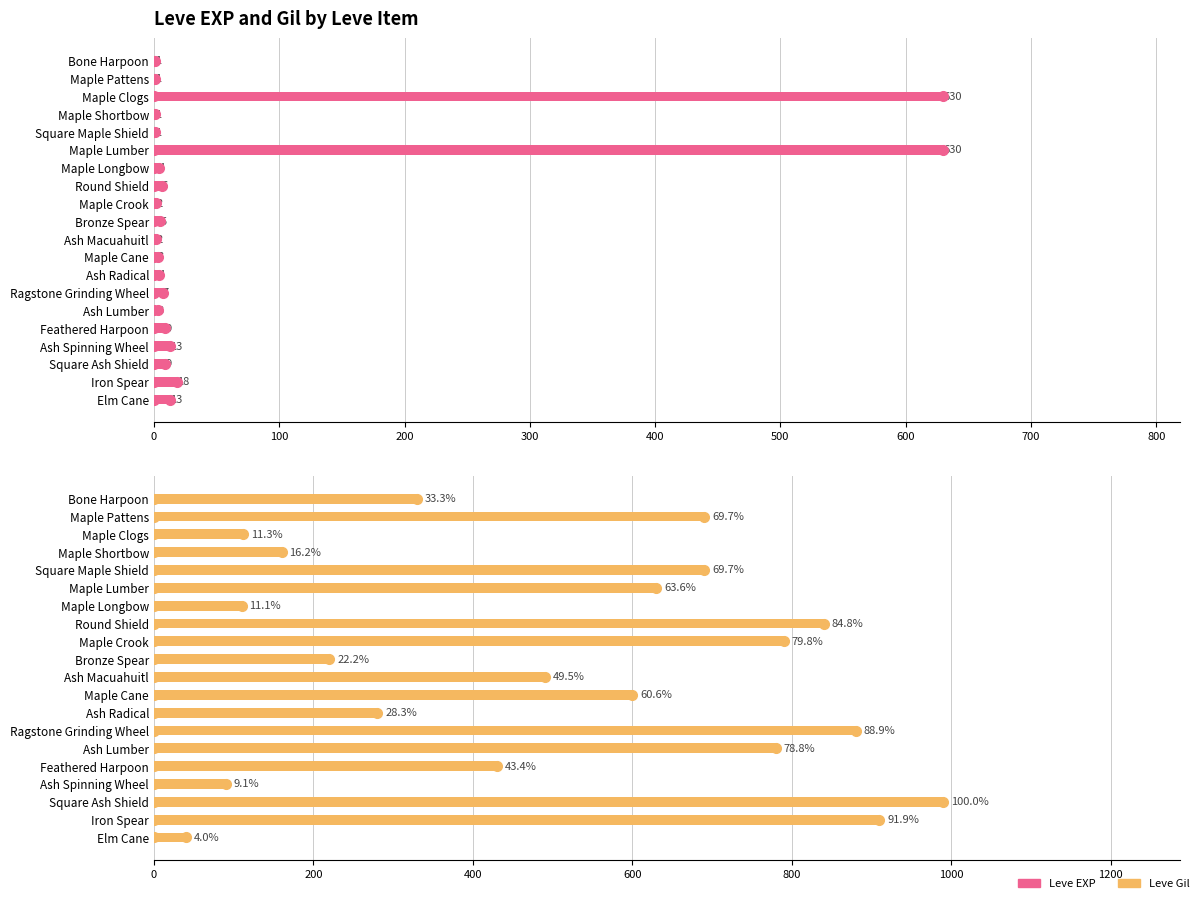

At how many categories does at least one series exceed 91?

18